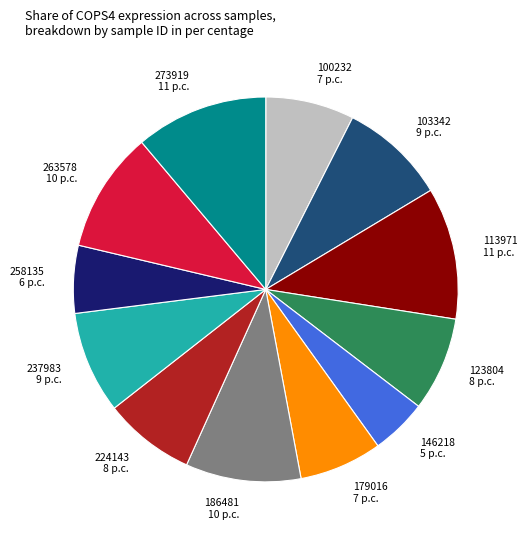

Is 100232 7 p.c. the majority of the pie?

No